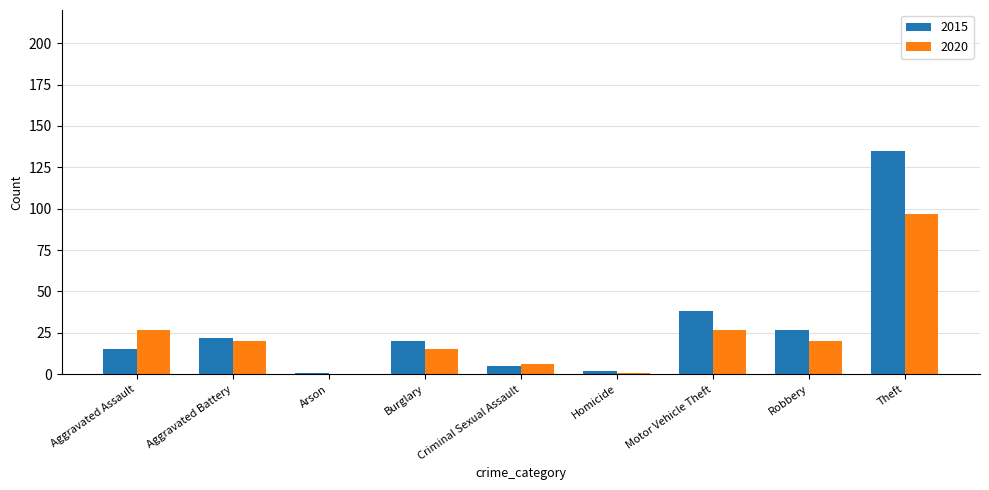

How many distinct data groups are displayed?

2